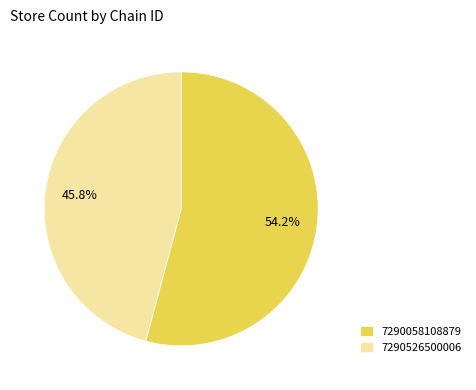

To the nearest percent, what is the difference between the largest and smallest slice percentages?

8%